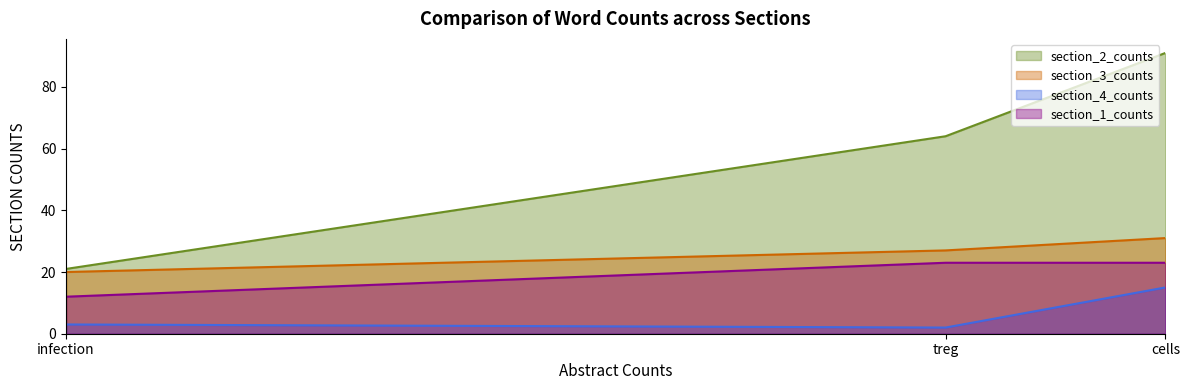

Reading left to right, transcribe all the data shown in this chart.

section_2_counts: 21	64	91
section_3_counts: 20	27	31
section_4_counts: 3	2	15
section_1_counts: 12	23	23